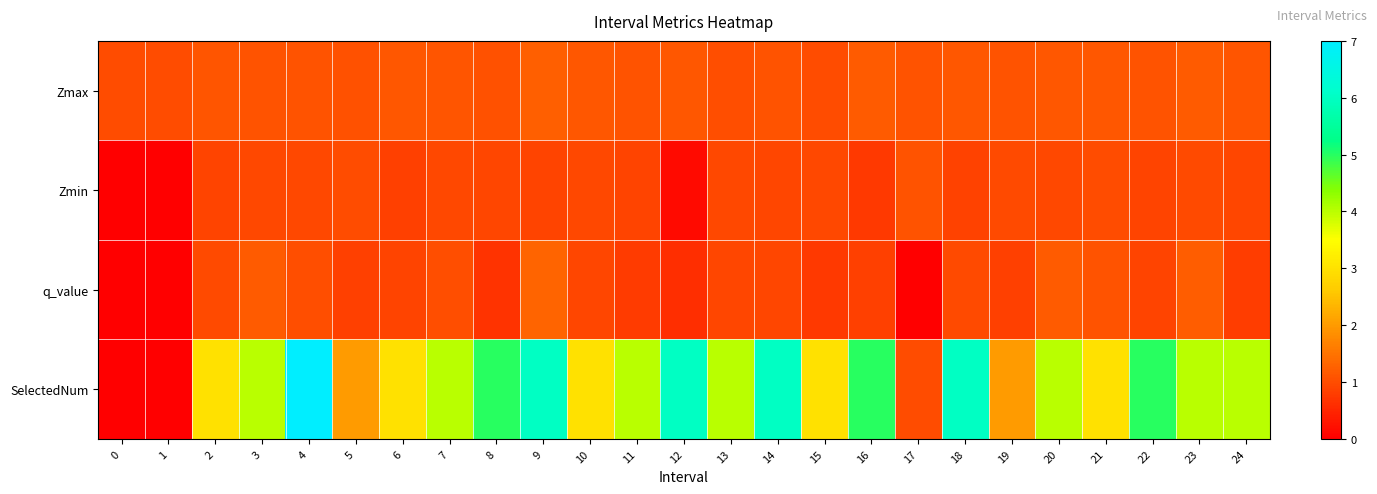

Which series has the largest total across all categories?

SelectedNum